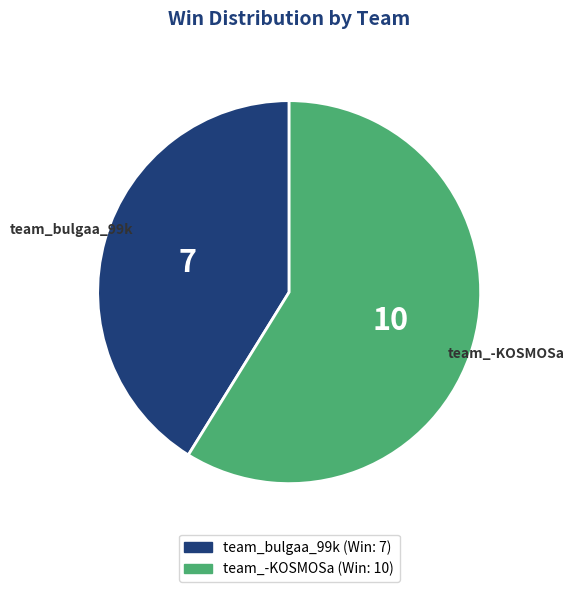

Which slice is the smallest?

team_bulgaa_99k